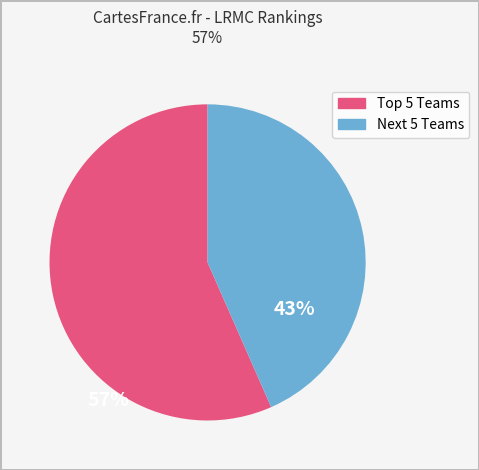

Which slice represents more than half of the pie?

Top 5 Teams